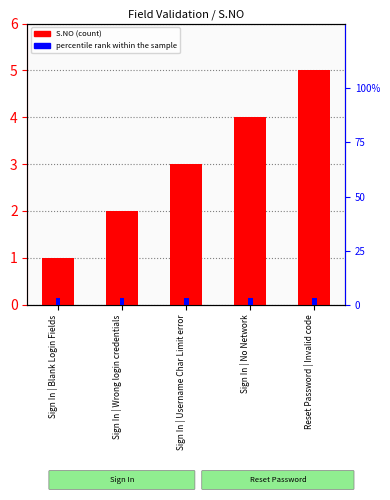

At how many categories does at least one series exceed 4?

1